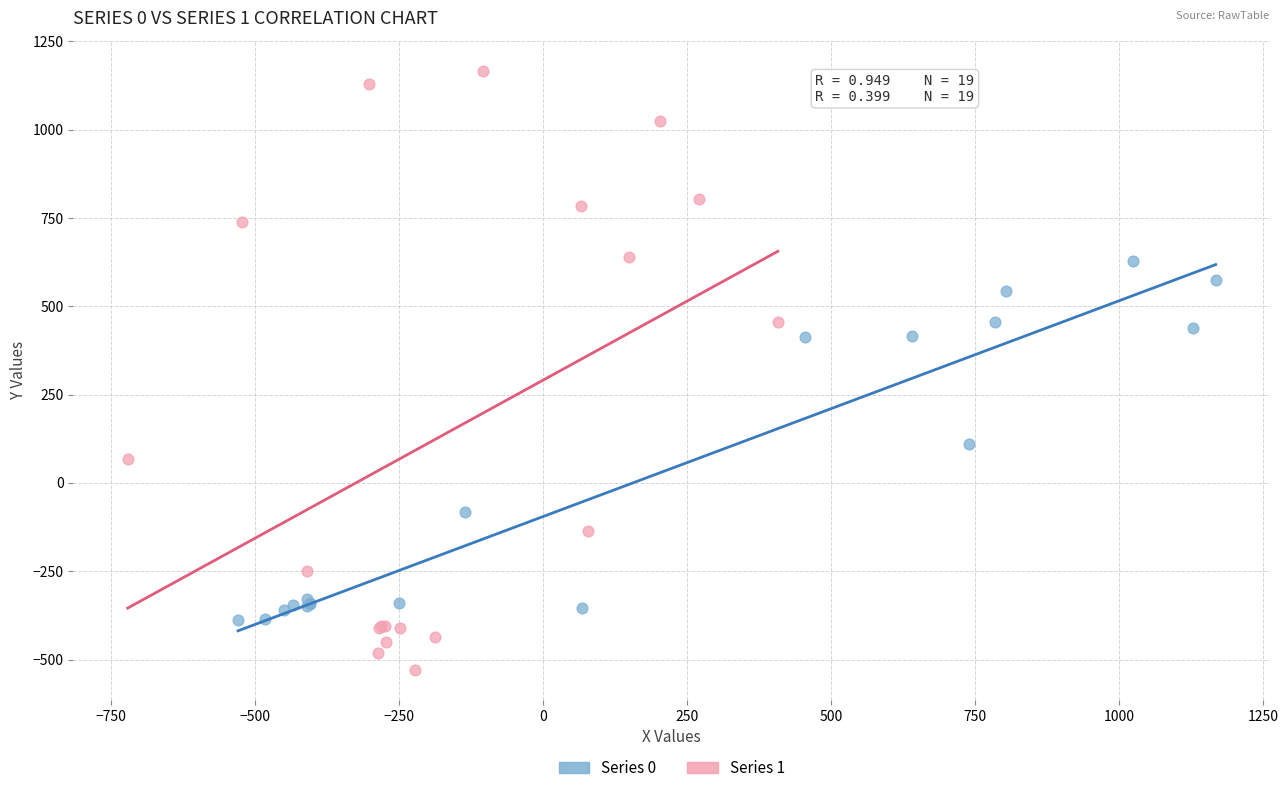

Which series has the widest spread of Y values?

Series 1